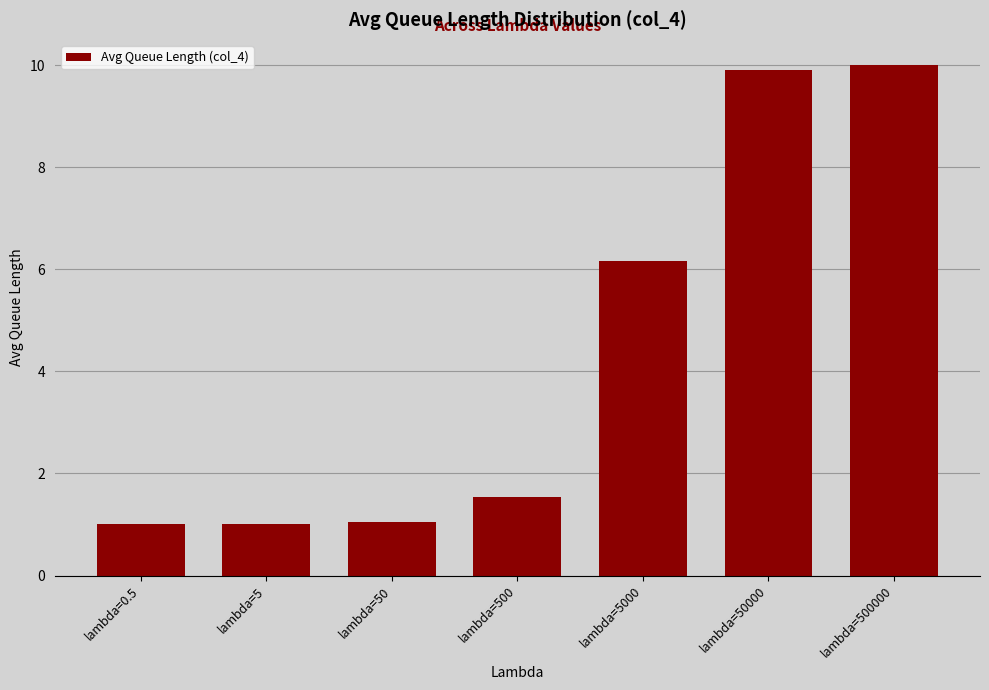

Reading right to left, extract all data points from this chart.

lambda=500000=10.0	lambda=50000=9.9	lambda=5000=6.2	lambda=500=1.5	lambda=50=1.1	lambda=5=1.0	lambda=0.5=1.0